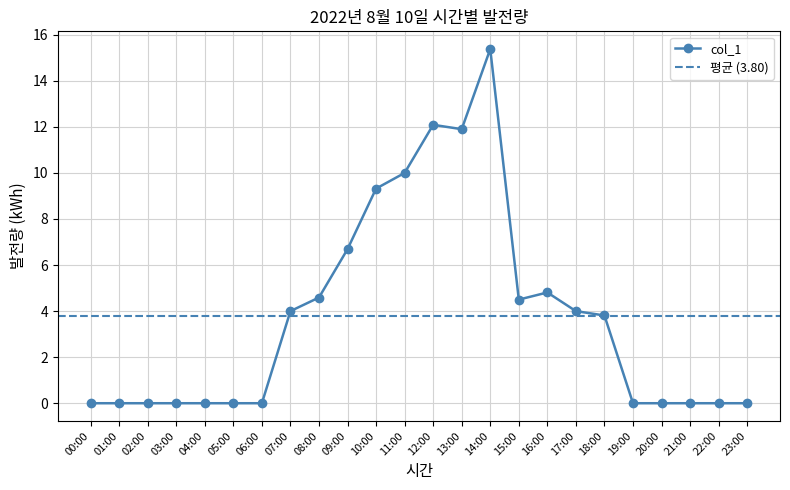

What is the difference between the maximum and second lowest values?

15.4